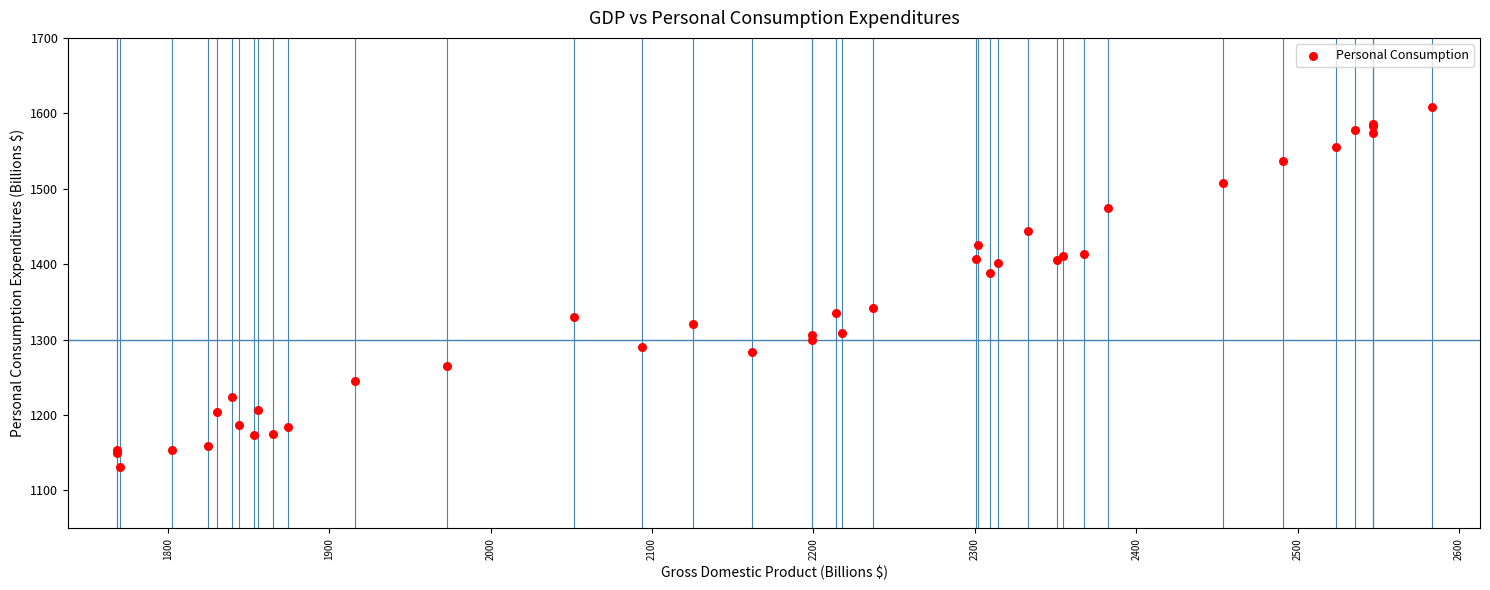

What Y value in the scatter plot is closest to 1369?

1388.7